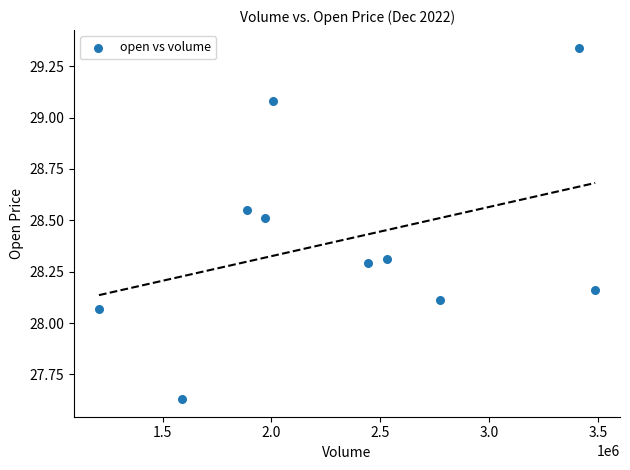

What is the range of X values (max minus min)?

2279455.0